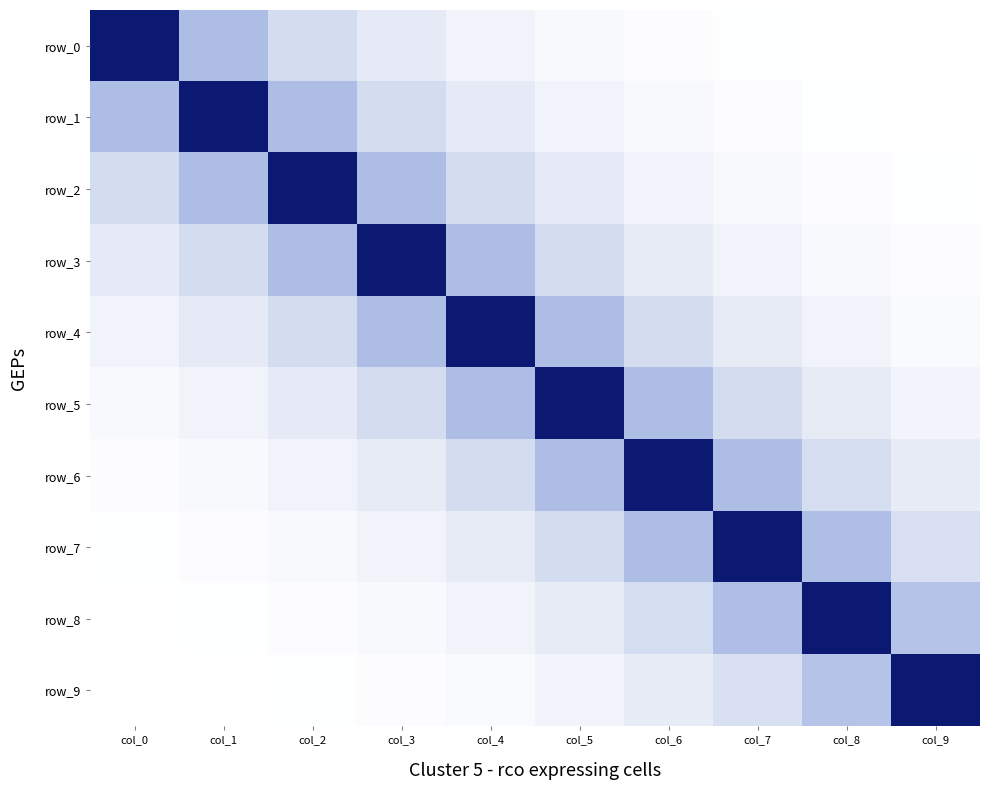

Is it true that row_7 equals 1.0 at col_4?

True